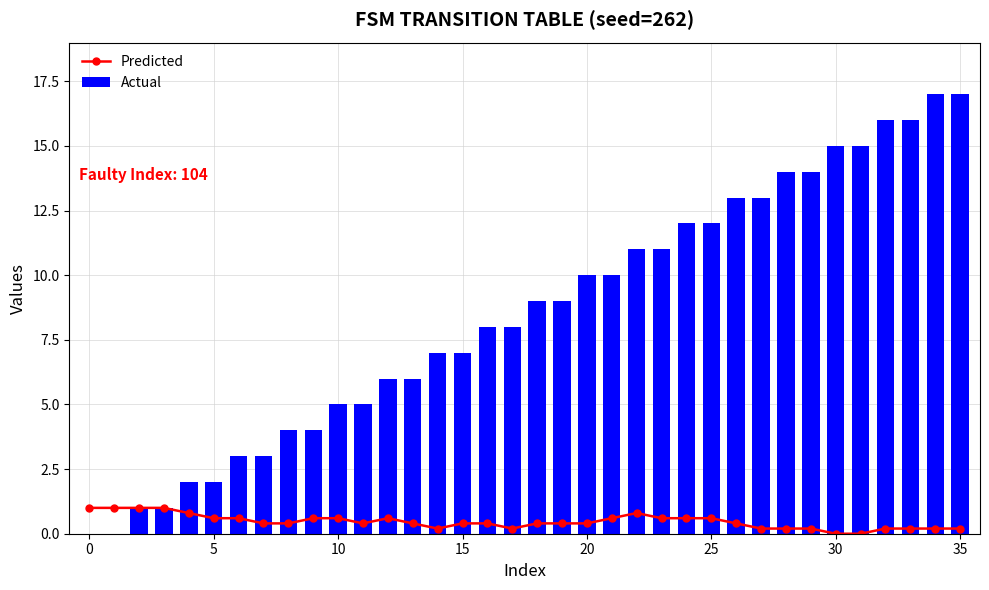

The Actual series shows 2 at 5. True or false?

True